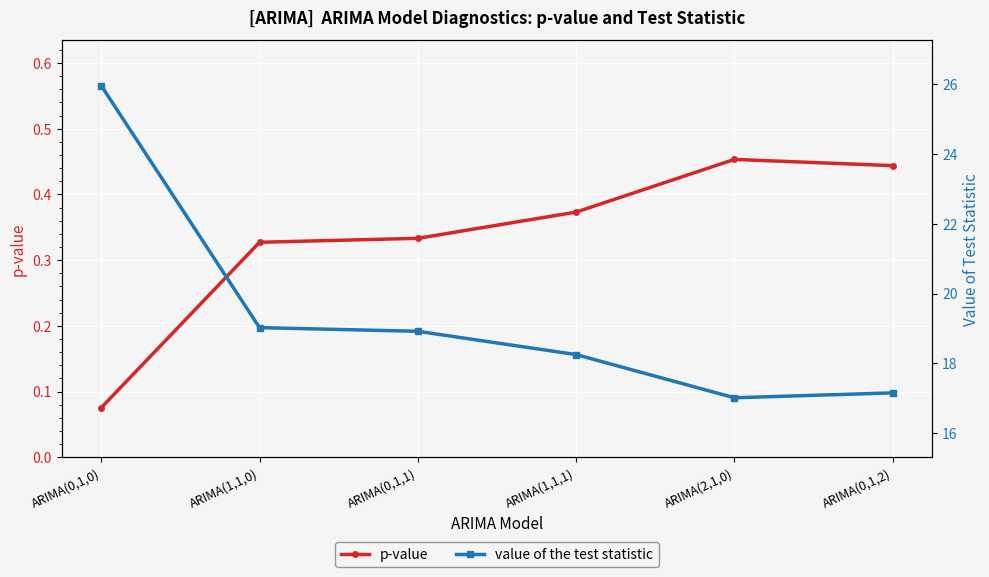

What is the difference between the maximum and second lowest values in the p-value series?

0.1